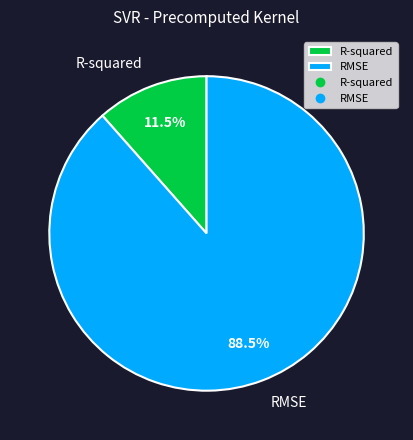

Count the number of slices in the pie.

2